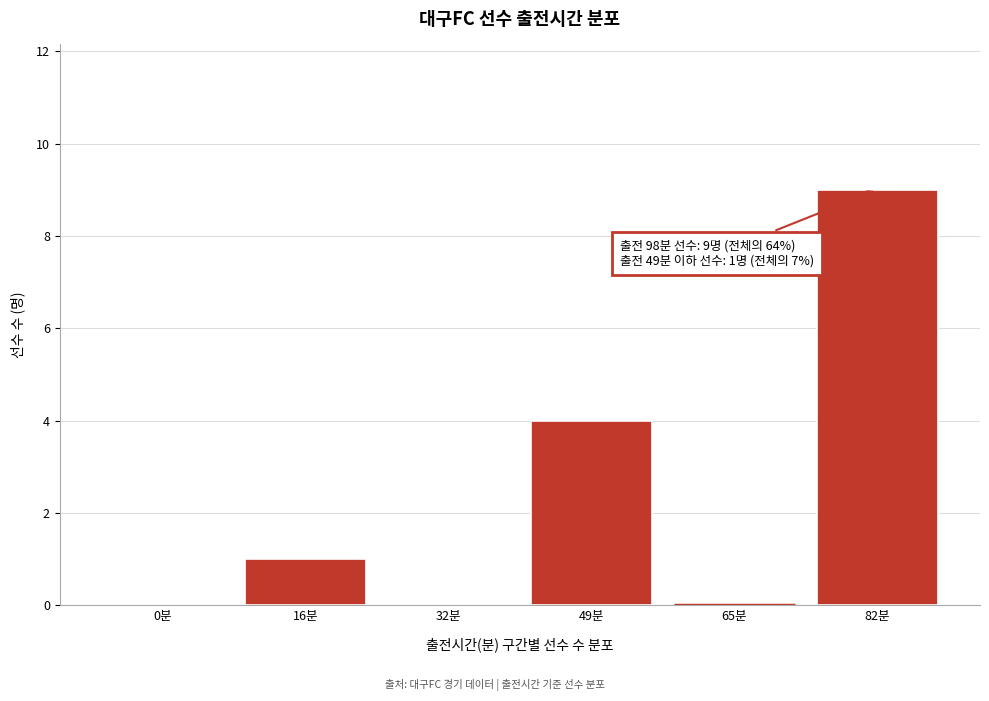

Reading left to right, what are all the values shown in this chart?

0분=0	16분=1	32분=0	49분=4	65분=0	82분=9